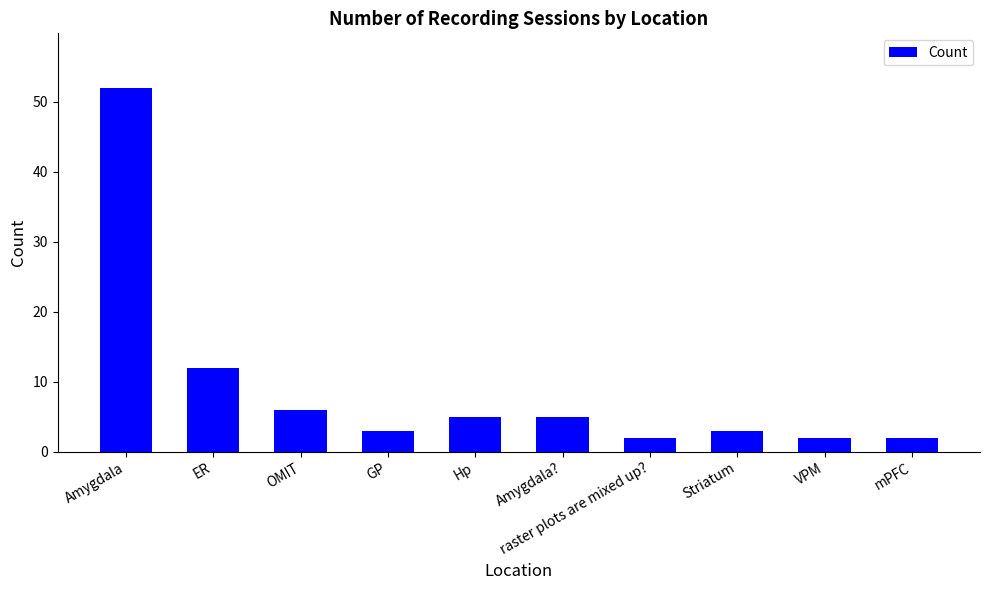

True or false: the data shows 2 at raster plots are mixed up?.

True